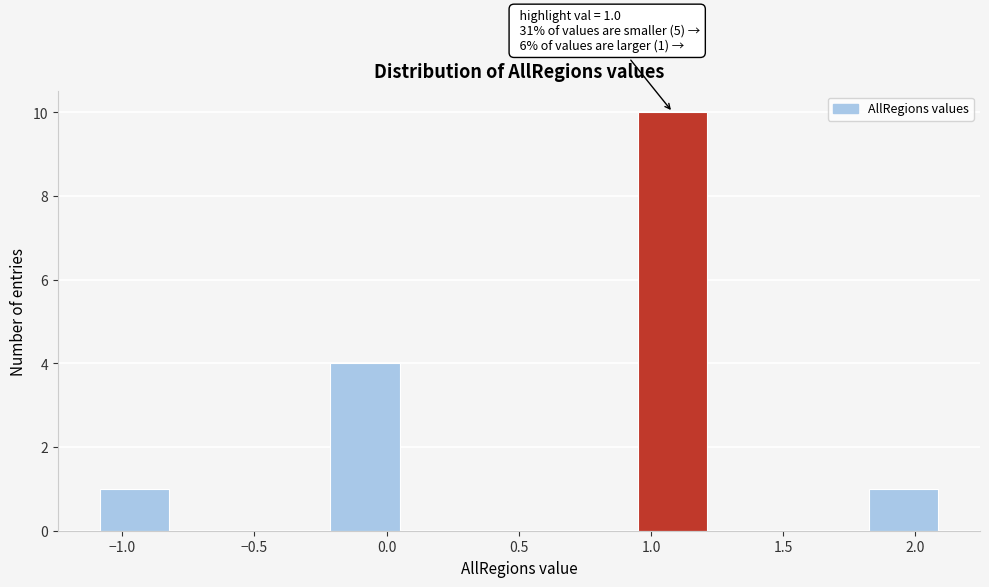

Which range on the x-axis has the tallest bar?

0.95 to 1.25